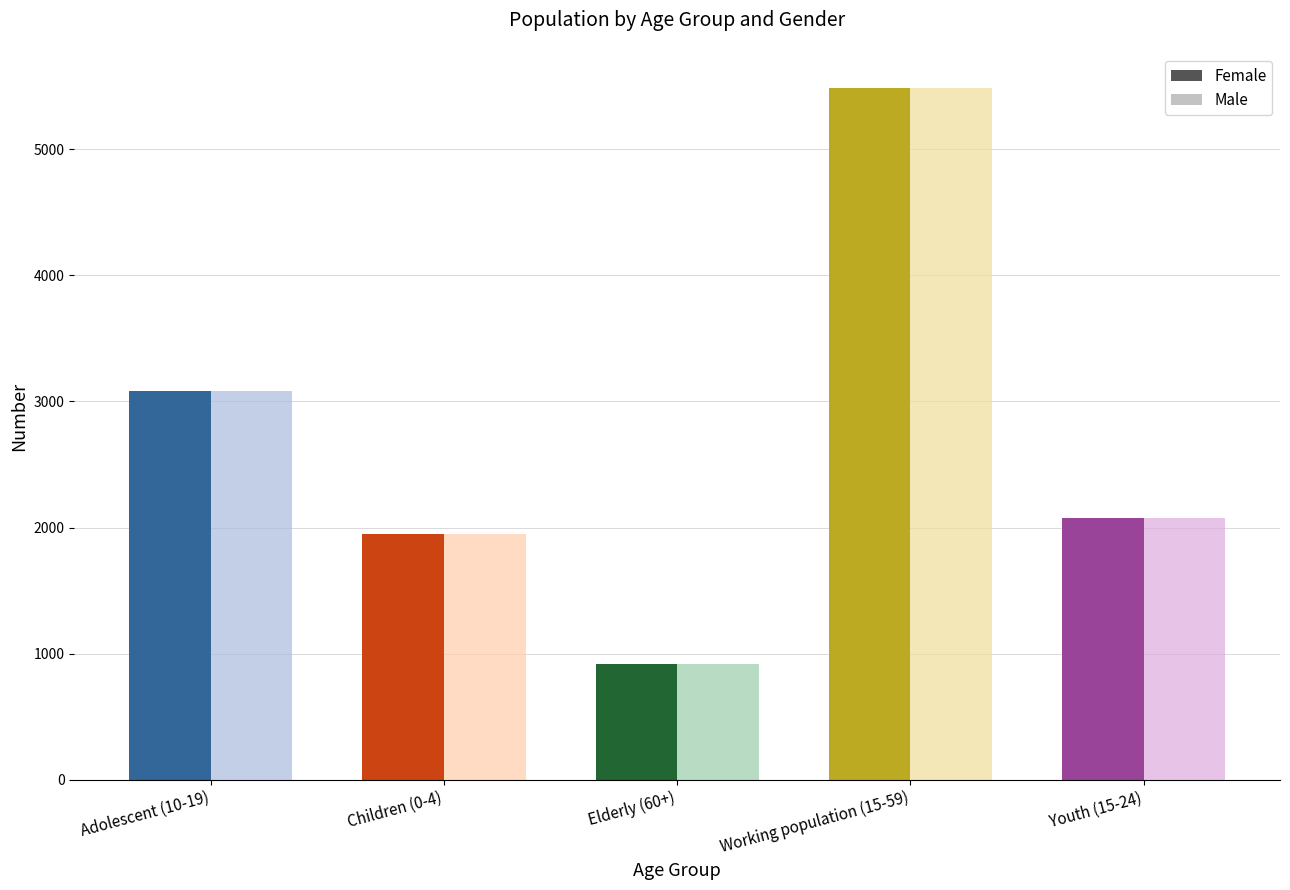

What is the label of the 3rd bar from the left?

Elderly (60+)